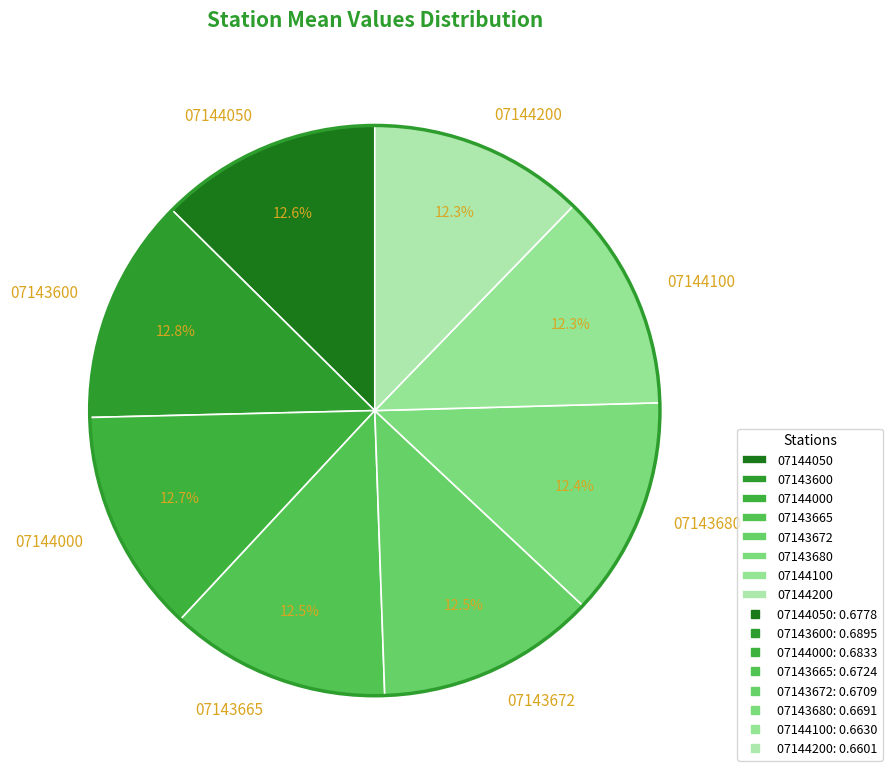

Does 07143665 account for over 50% of the chart?

No